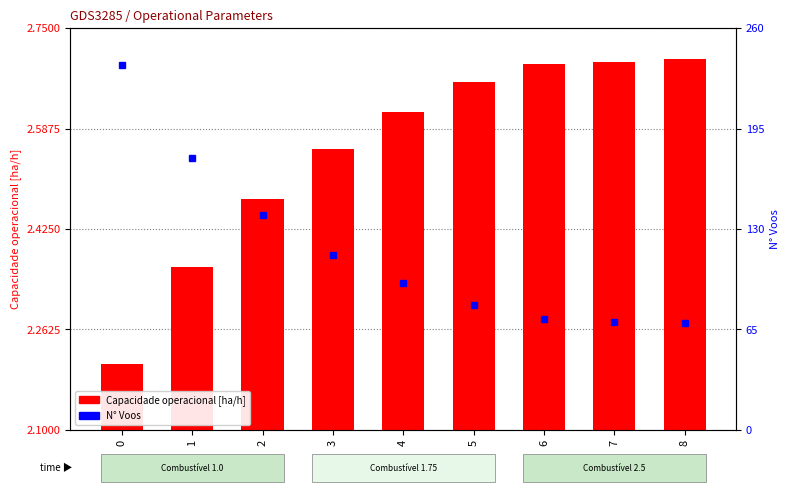

Rank the series at 7 from lowest to highest value.

Capacidade operacional [ha/h], N° Voos